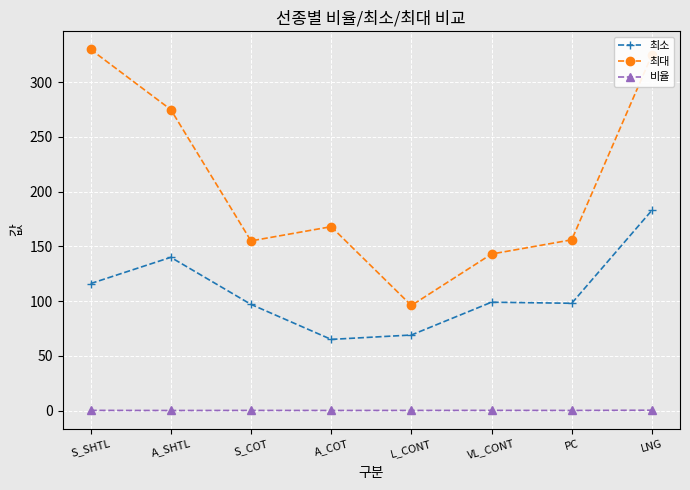

How many data points in 최대 are less than 168?

4